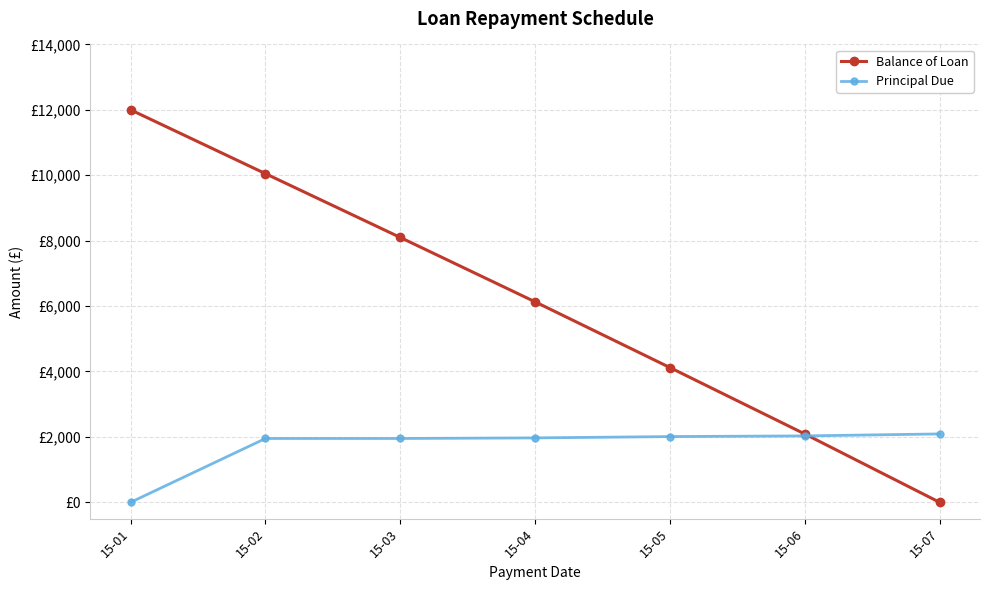

What is the total value across all series at 15-06?

4119.7